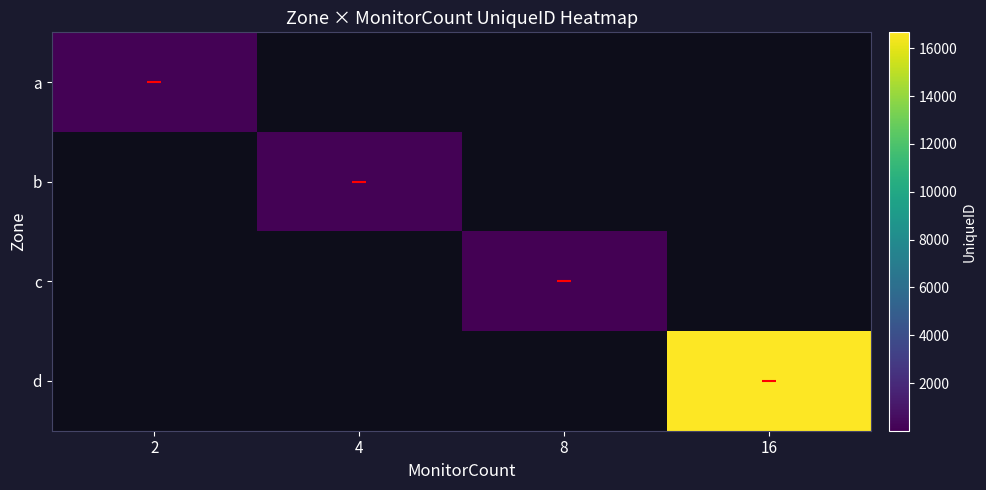

Is the value of d at 2 greater than the value of a at 8?

No